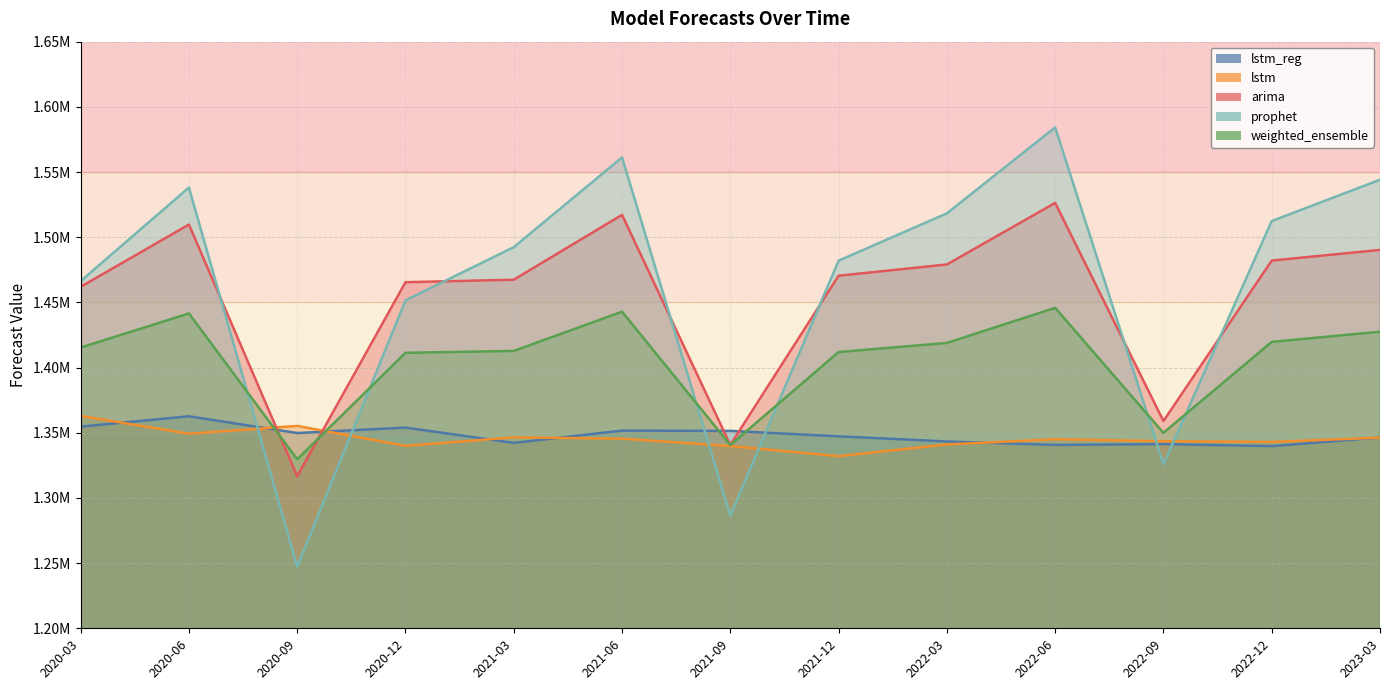

How many categories are shown in the chart?

13